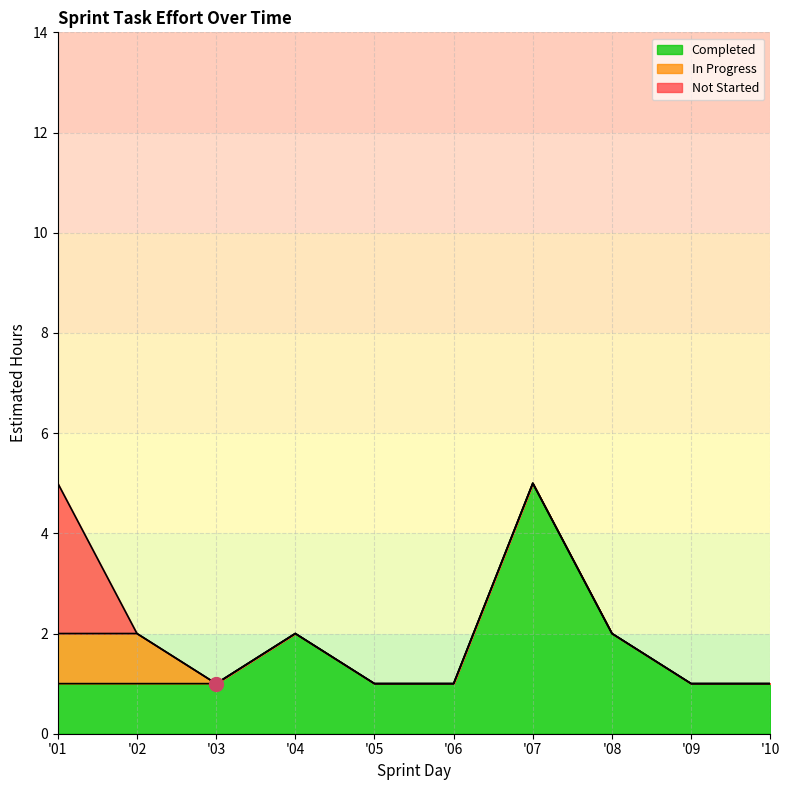

Does the chart have visible grid lines?

Yes